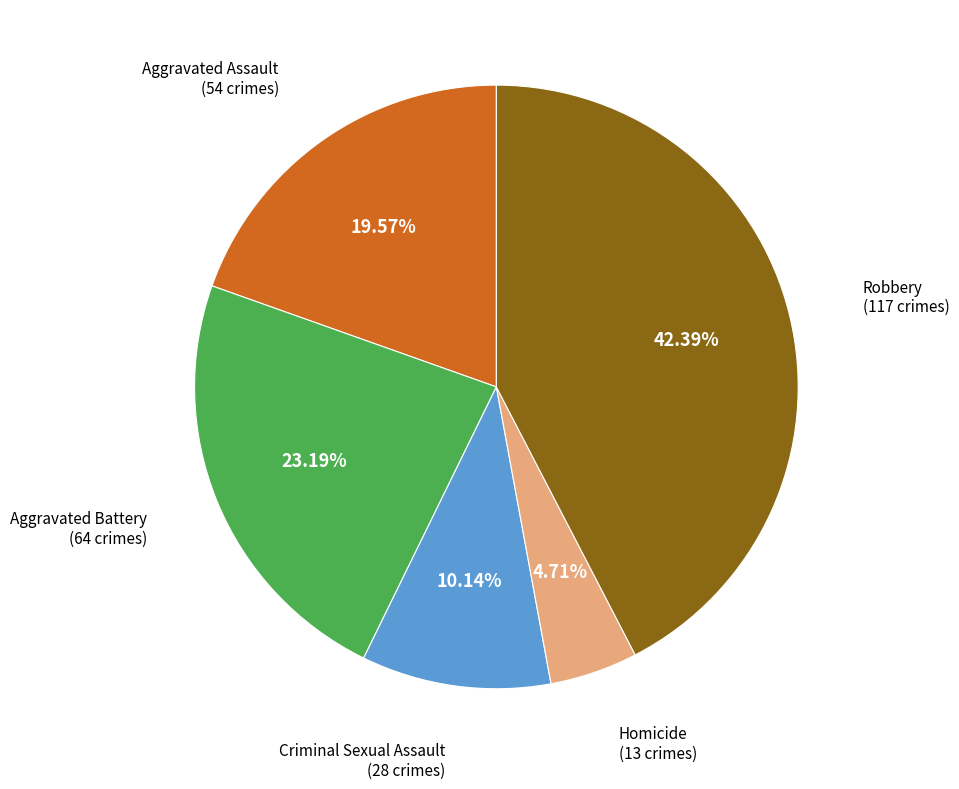

Is there any slice that represents more than half of the pie?

No